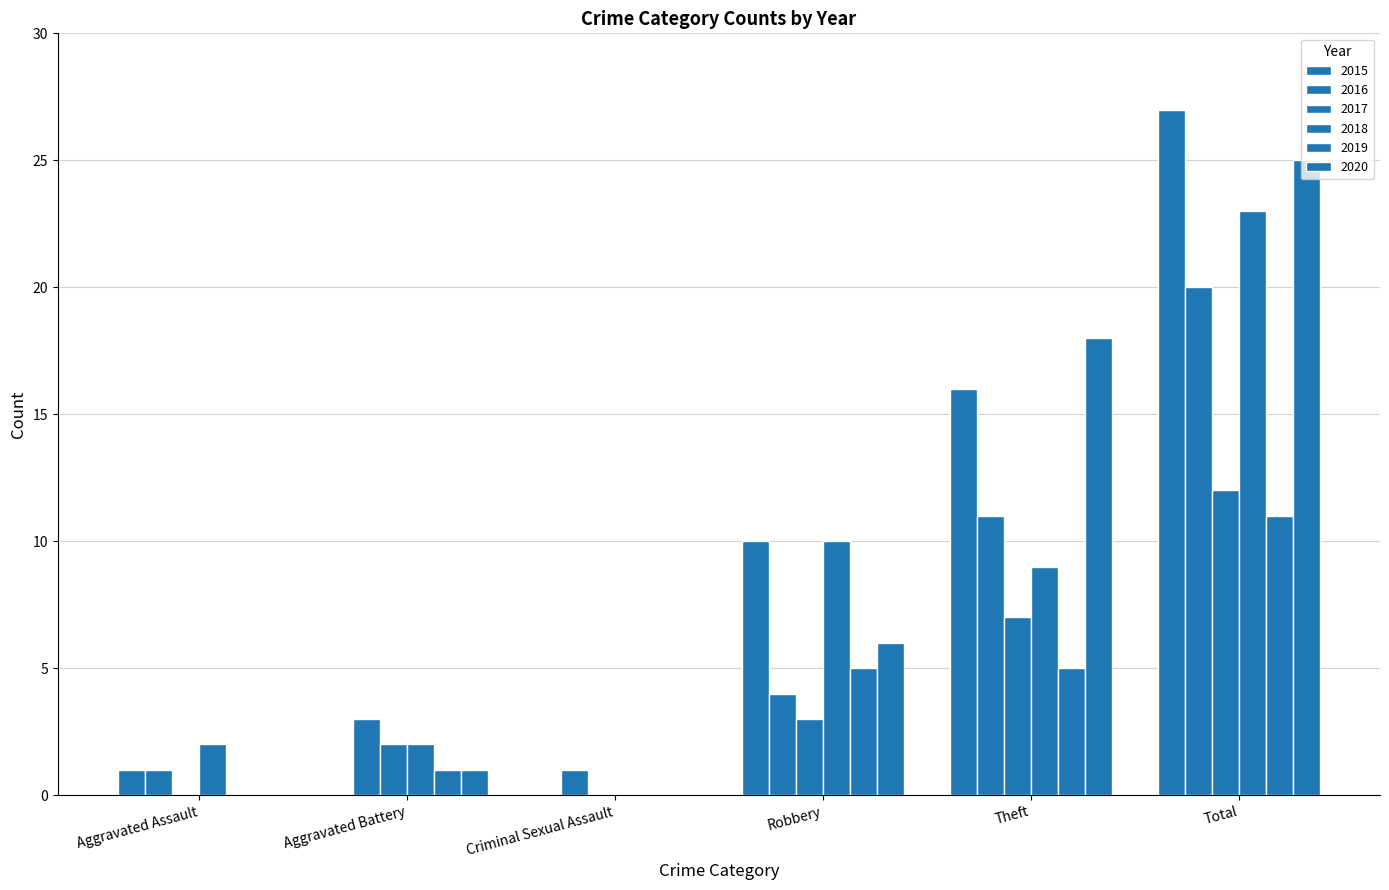

How many groups of bars are there?

6